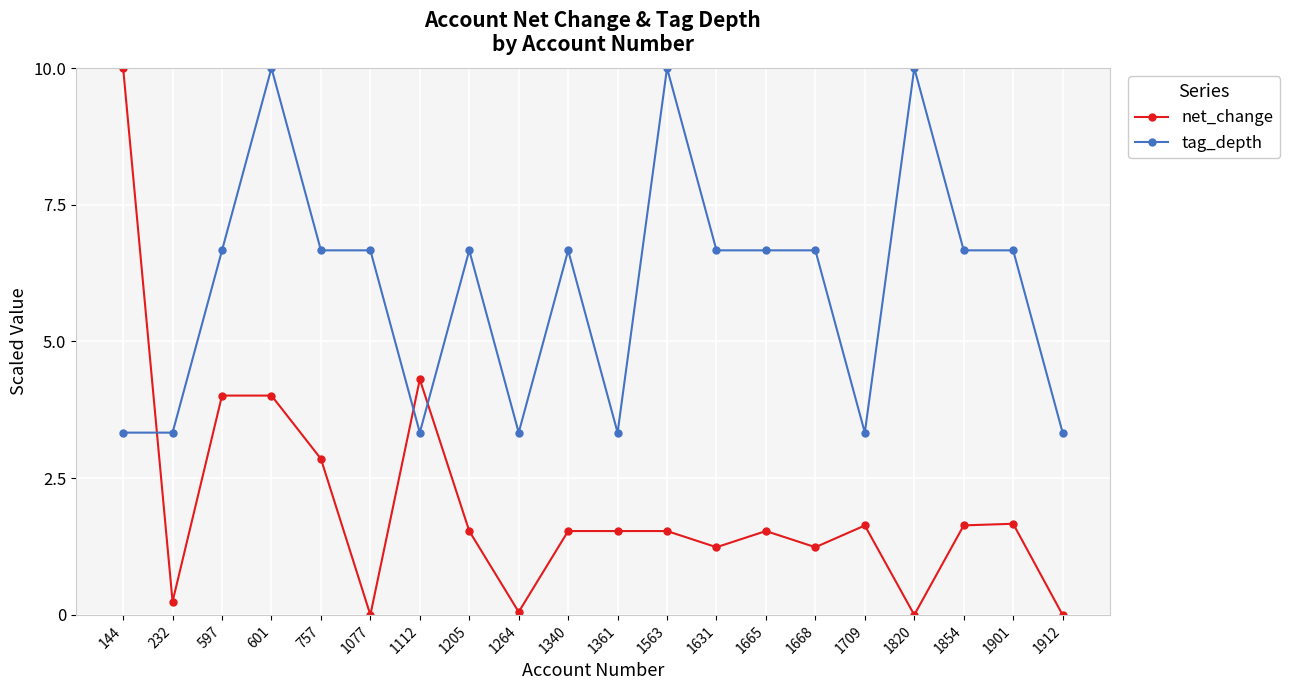

At which label is net_change closest to 5?

1112